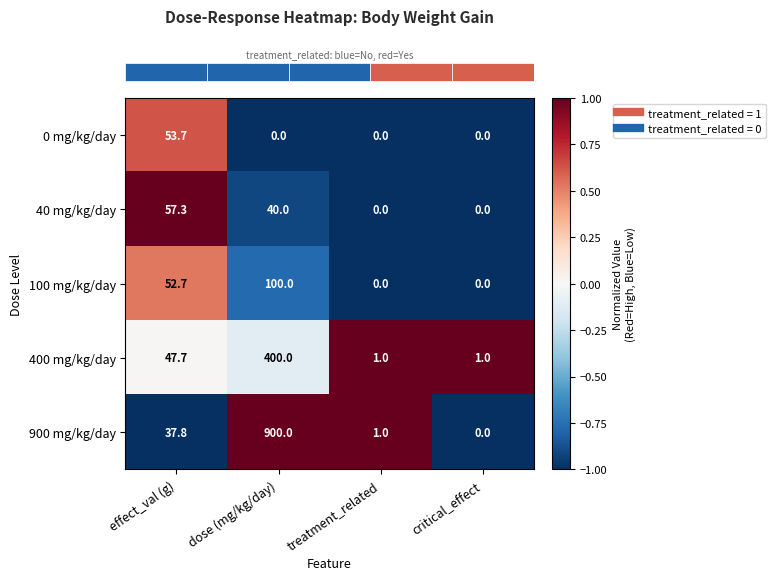

How many distinct data groups are displayed?

5